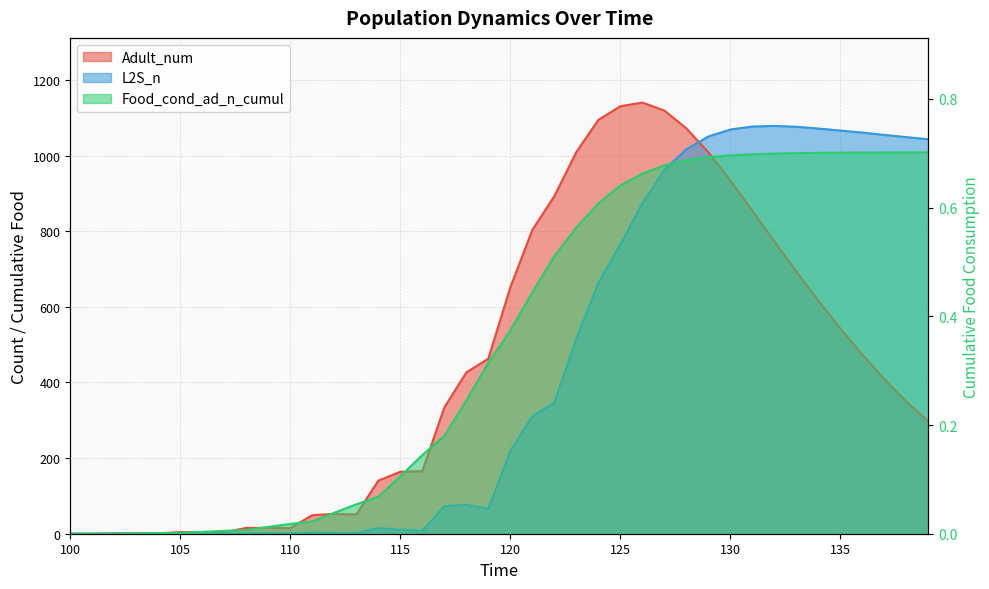

The value of L2S_n at 114 is 23.3. True or false?

False